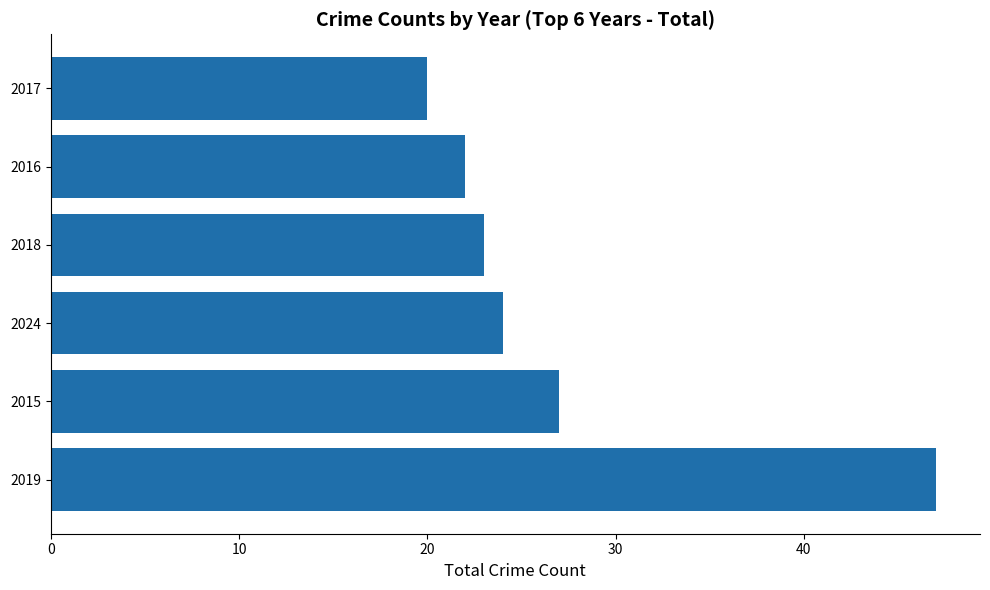

Reading bottom to top, transcribe all the data shown in this chart.

2019=47	2015=27	2024=24	2018=23	2016=22	2017=20